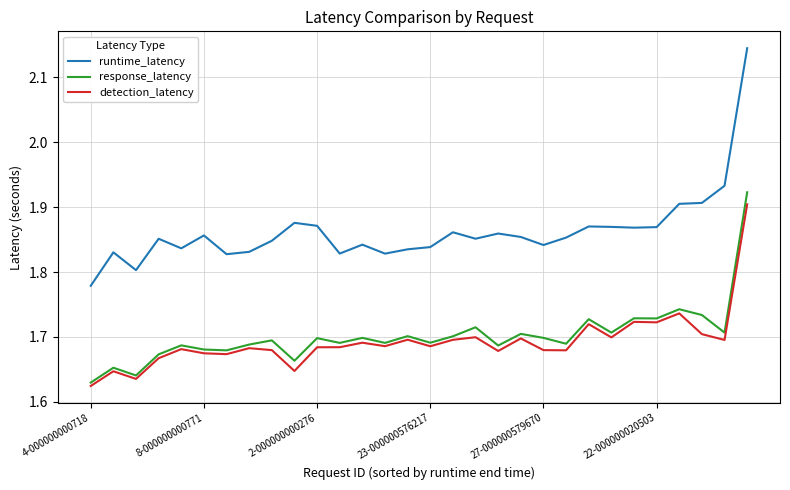

True or false: detection_latency has more than 1 interior local peaks.

True